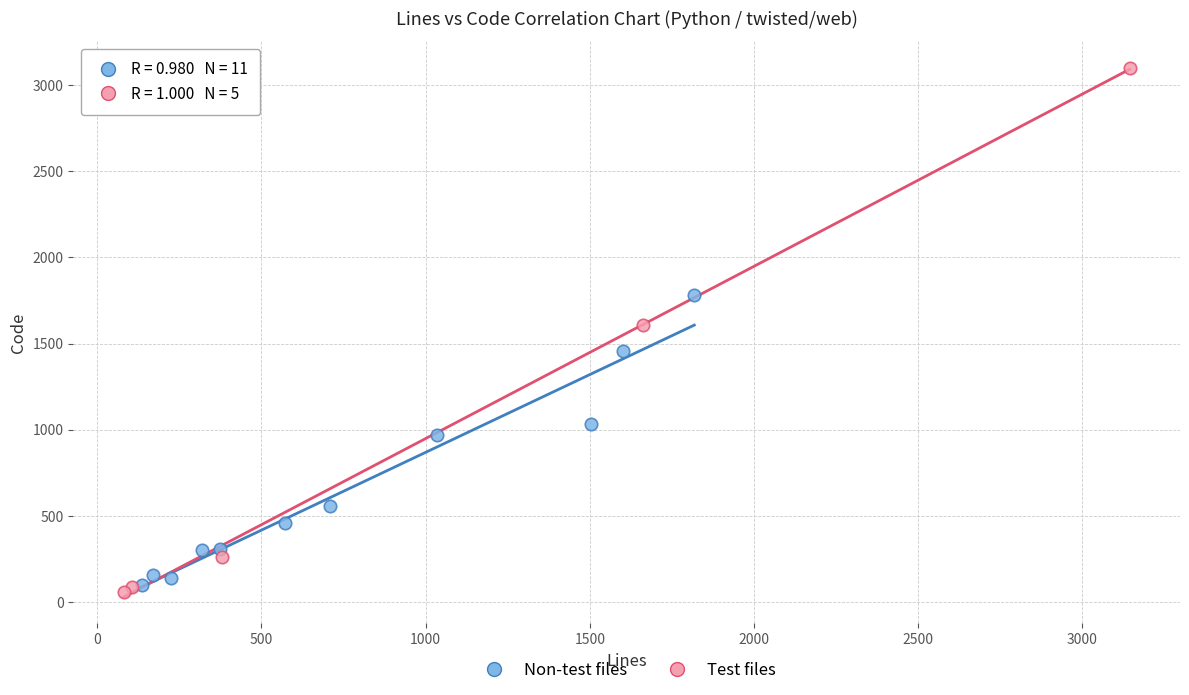

Which series contains the highest Y value?

Test files